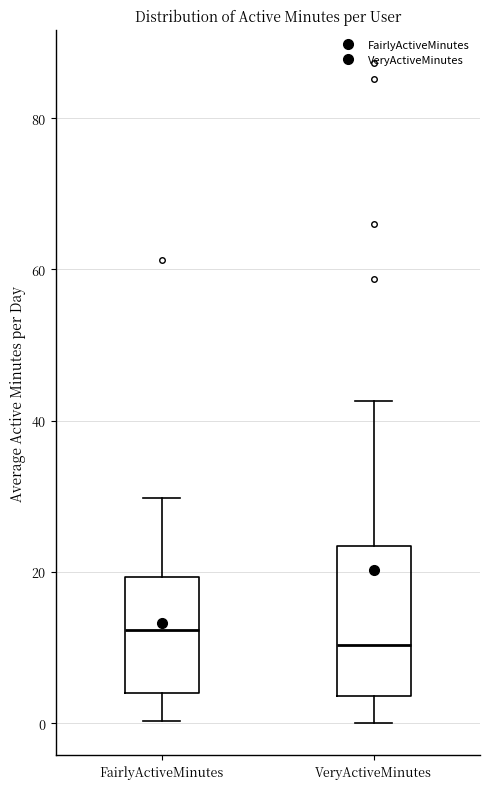

Which box is the tallest, from its lower edge to its upper edge?

VeryActiveMinutes